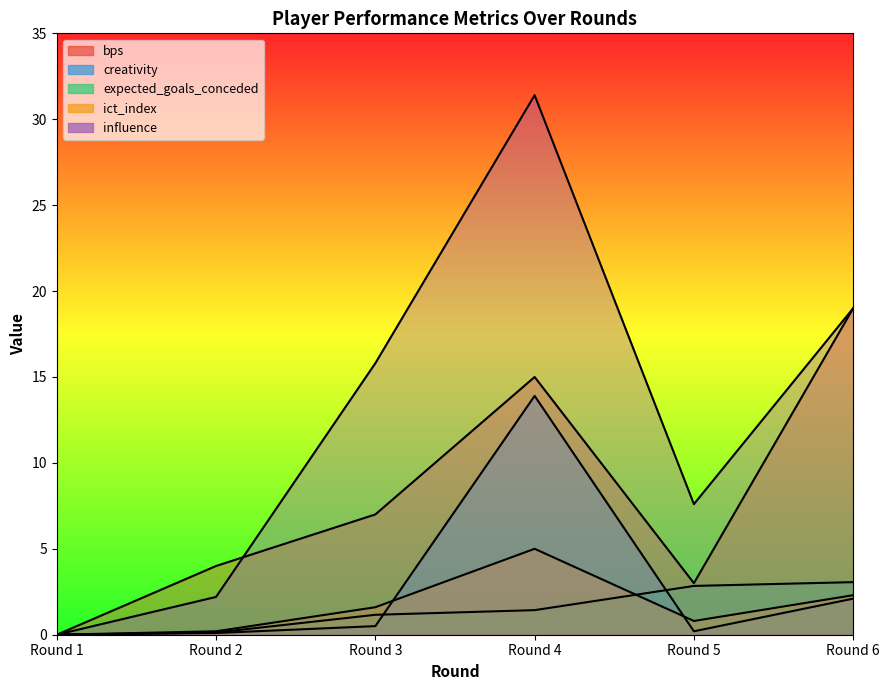

How many interior local valleys does the ict_index series have?

1